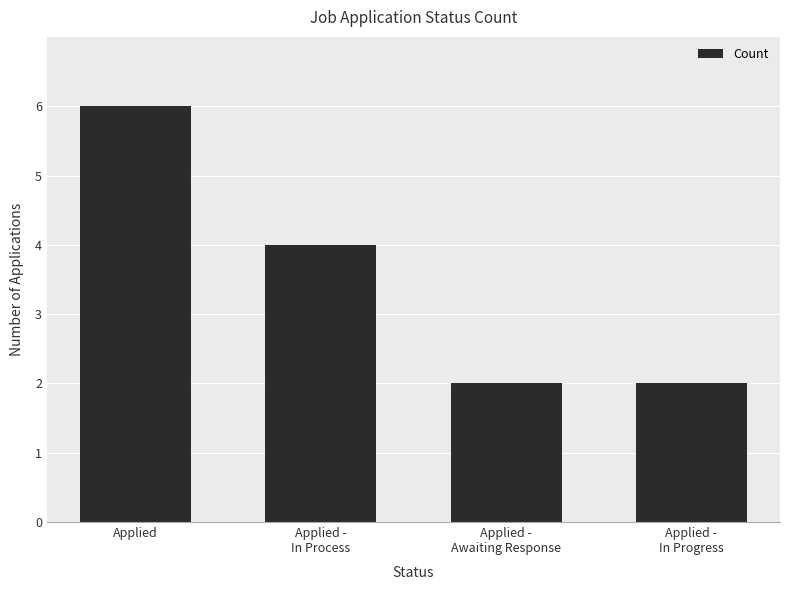

What is the difference between the maximum and second lowest values?

4